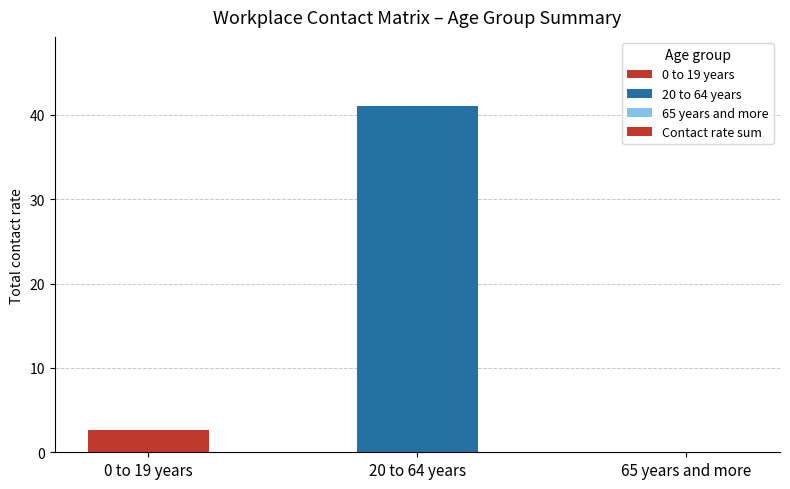

Are the bars grouped side by side (vs. stacked)?

No